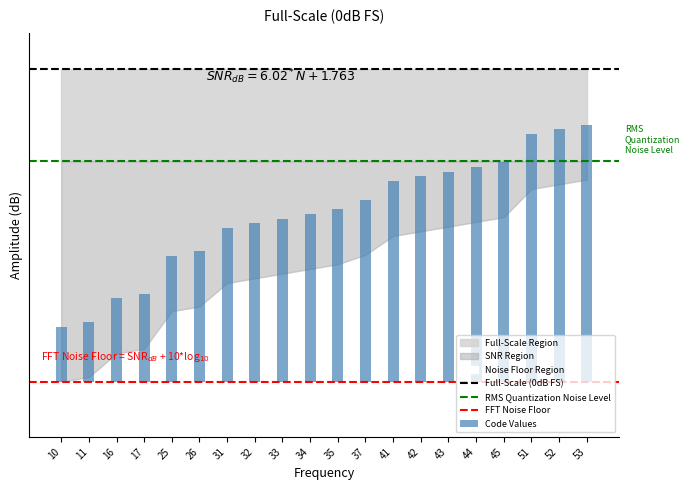

What is the greatest value displayed?

0.7